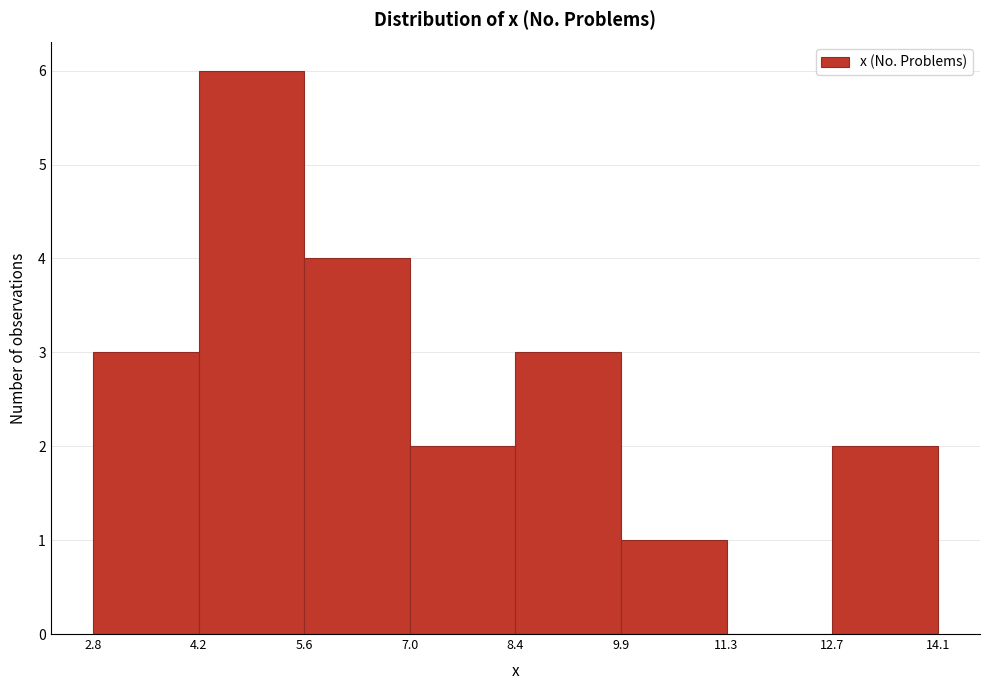

How tall is the bar that spans 12.7 to 14.1 on the x-axis? The values are not printed on the chart, so give them approximately, as read against the axis.

2